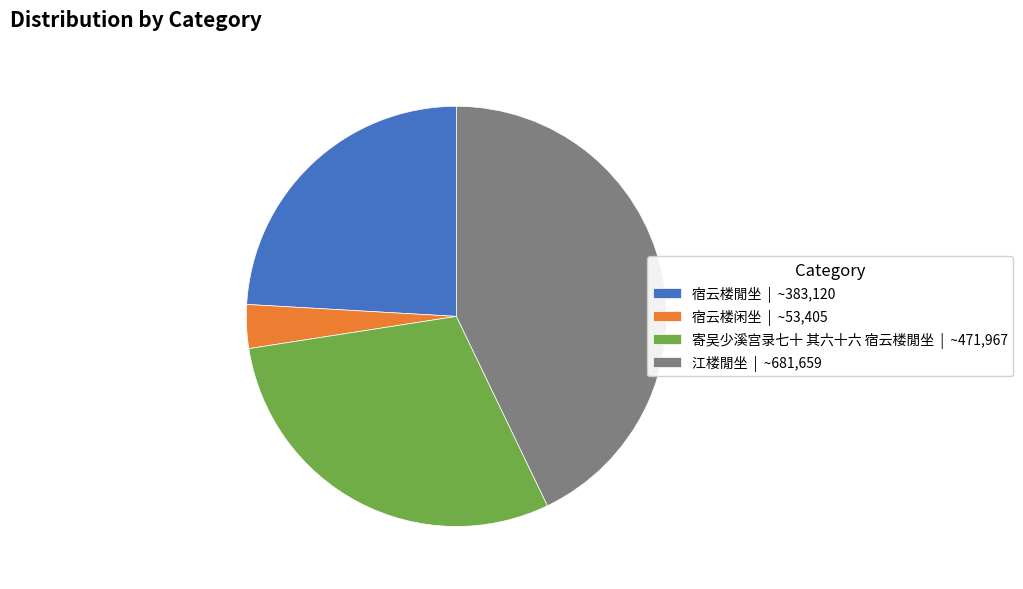

Count the number of slices in the pie.

4